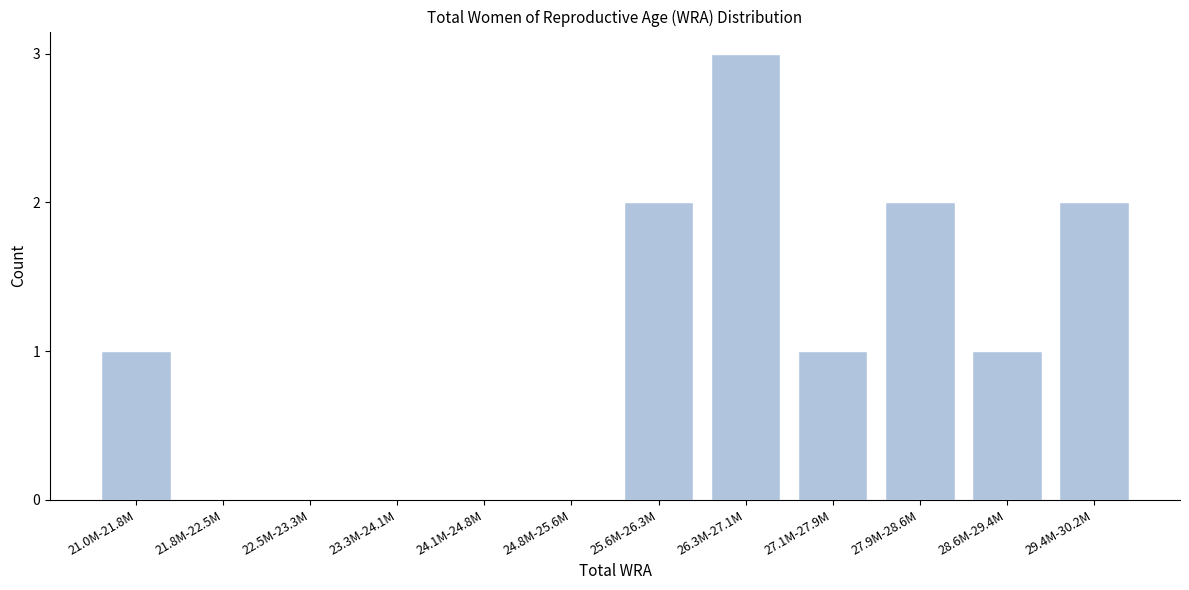

Reading left to right, extract all data points from this chart.

21.0M-21.8M=1	21.8M-22.5M=0	22.5M-23.3M=0	23.3M-24.1M=0	24.1M-24.8M=0	24.8M-25.6M=0	25.6M-26.3M=2	26.3M-27.1M=3	27.1M-27.9M=1	27.9M-28.6M=2	28.6M-29.4M=1	29.4M-30.2M=2